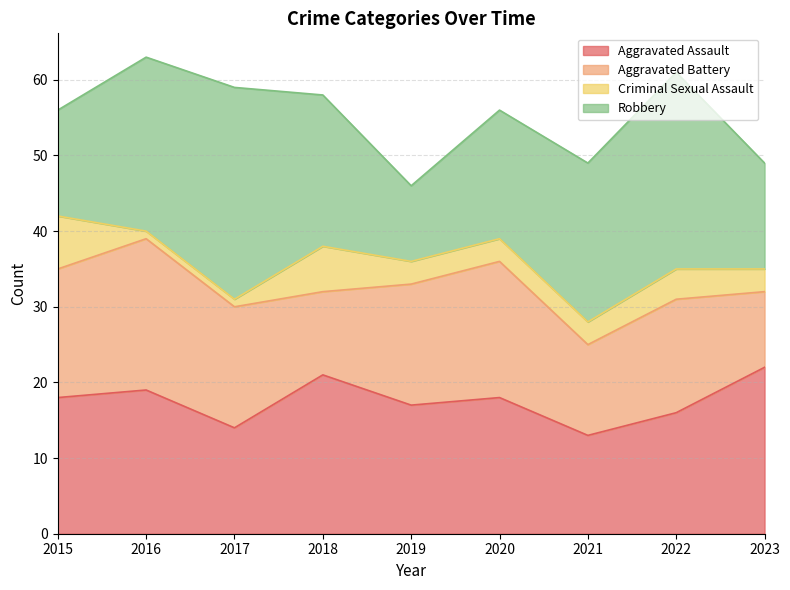

How many interior local valleys does the Aggravated Assault series have?

3